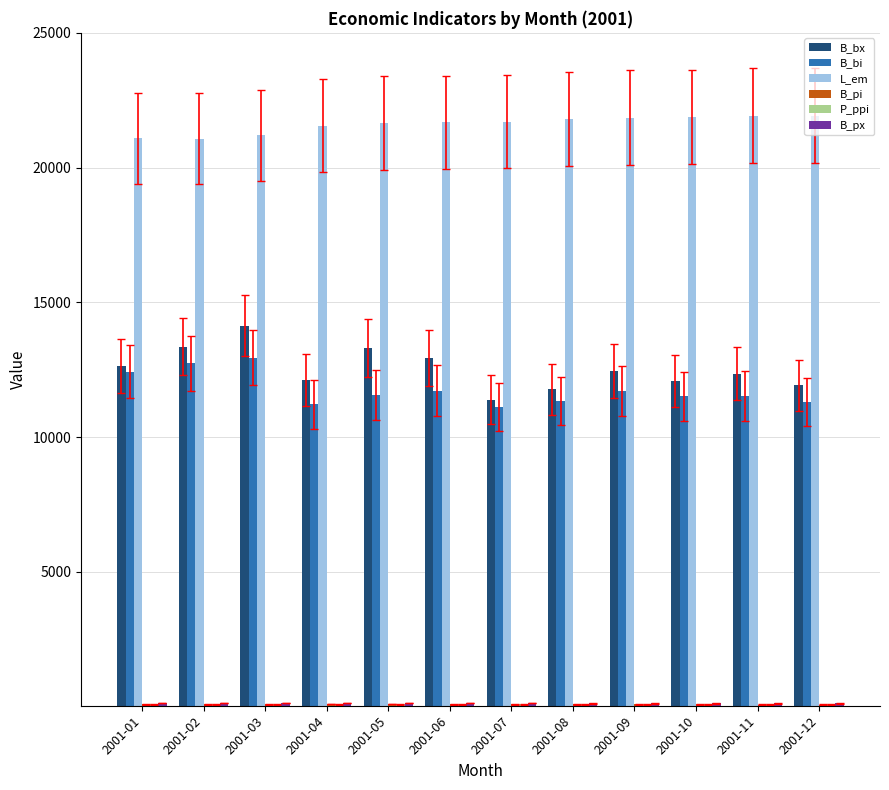

What is the sum of all B_bi values?

141097.8